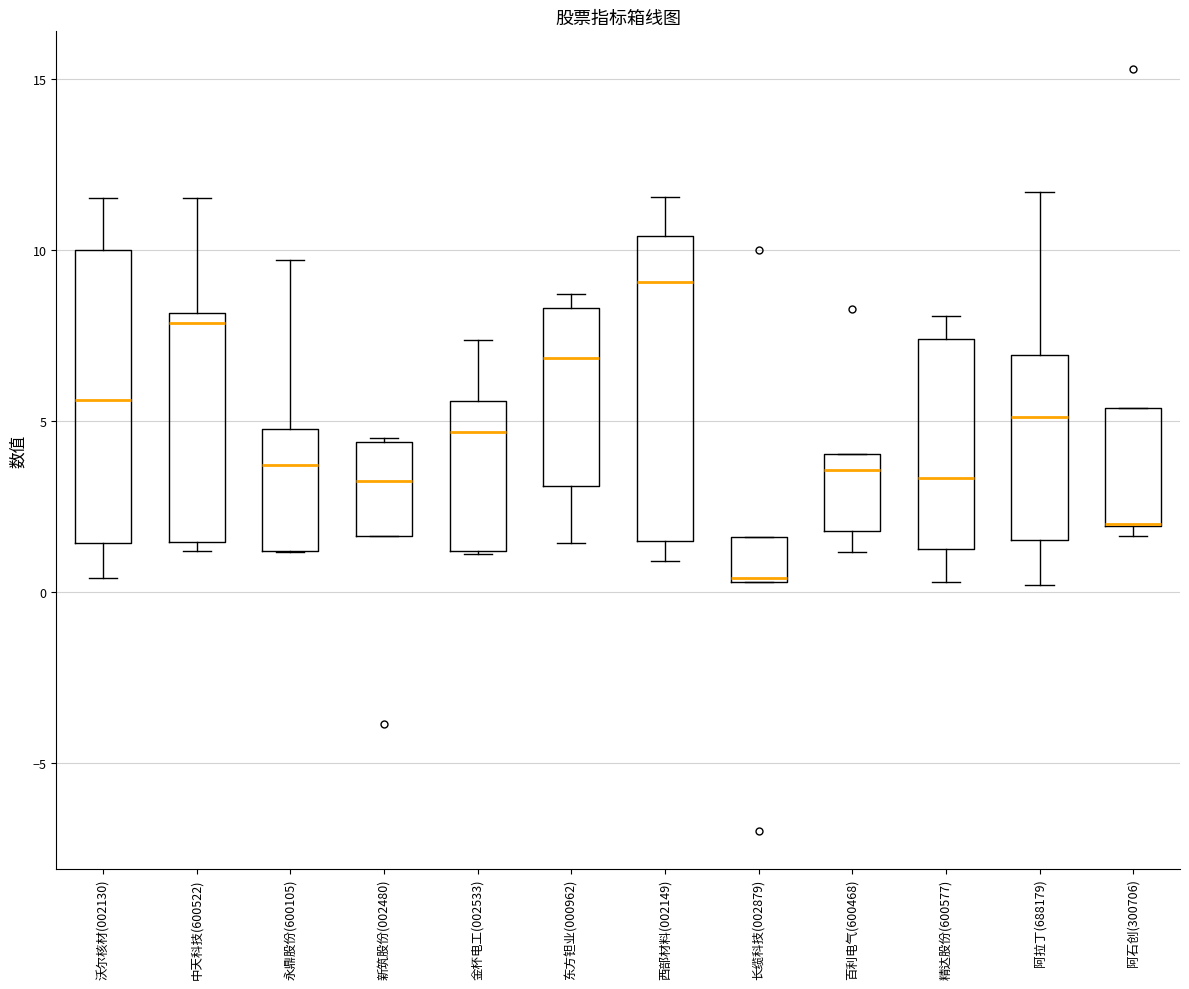

Reading left to right, read every box against the y-axis: the position of its median line, the range the box covers, and the ends of its whiskers. The values are not printed on the chart, so give them approximately, as read against the axis.

沃尔核材(002130): median 5.5, box 1.5 to 10.0, whiskers 0.5 to 11.5
中天科技(600522): median 8.0 (just below the box's upper edge), box 1.5 to 8.0, whiskers 1.0 to 11.5
永鼎股份(600105): median 3.5, box 1.0 to 5.0, whiskers 1.0 to 9.5
新筑股份(002480): median 3.5, box 1.5 to 4.5, whiskers 1.5 to 4.5
金杯电工(002533): median 4.5, box 1.0 to 5.5, whiskers 1.0 to 7.5
东方钽业(000962): median 7.0, box 3.0 to 8.5, whiskers 1.5 to 8.5 (just above the box's upper edge)
西部材料(002149): median 9.0, box 1.5 to 10.5, whiskers 1.0 to 11.5
长缆科技(002879): median 0.5, box 0.5 to 1.5, whiskers 0.5 to 1.5
百利电气(600468): median 3.5, box 2.0 to 4.0, whiskers 1.0 to 4.0
精达股份(600577): median 3.5, box 1.5 to 7.5, whiskers 0.5 to 8.0
阿拉丁(688179): median 5.0, box 1.5 to 7.0, whiskers 0.0 to 11.5
阿石创(300706): median 2.0 (drawn on the box's lower edge), box 2.0 to 5.5, whiskers 1.5 to 5.5